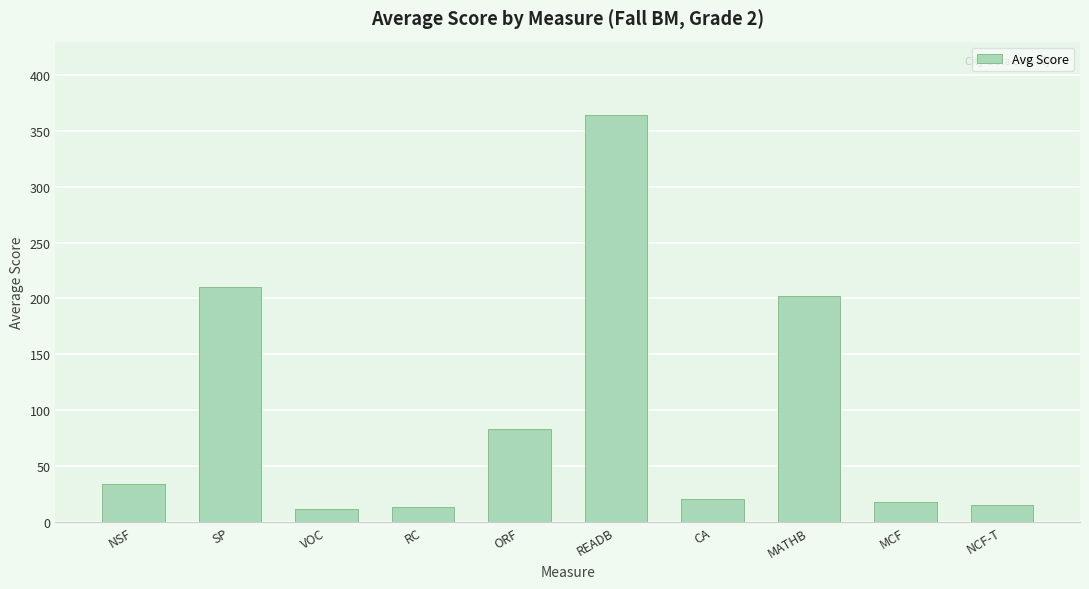

What is the change in value from RC to MATHB?

+189.0